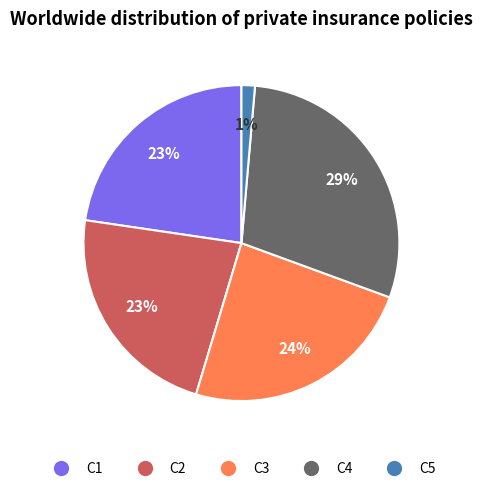

How many slices are in this pie chart?

5